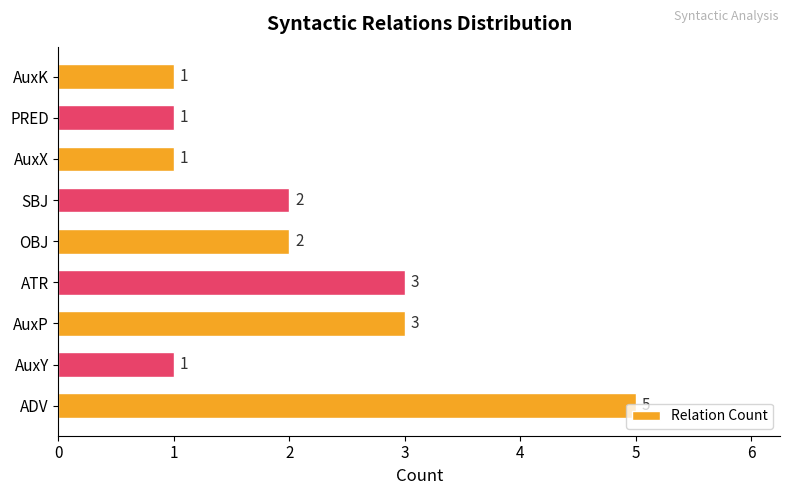

What is the maximum value shown in the chart?

5